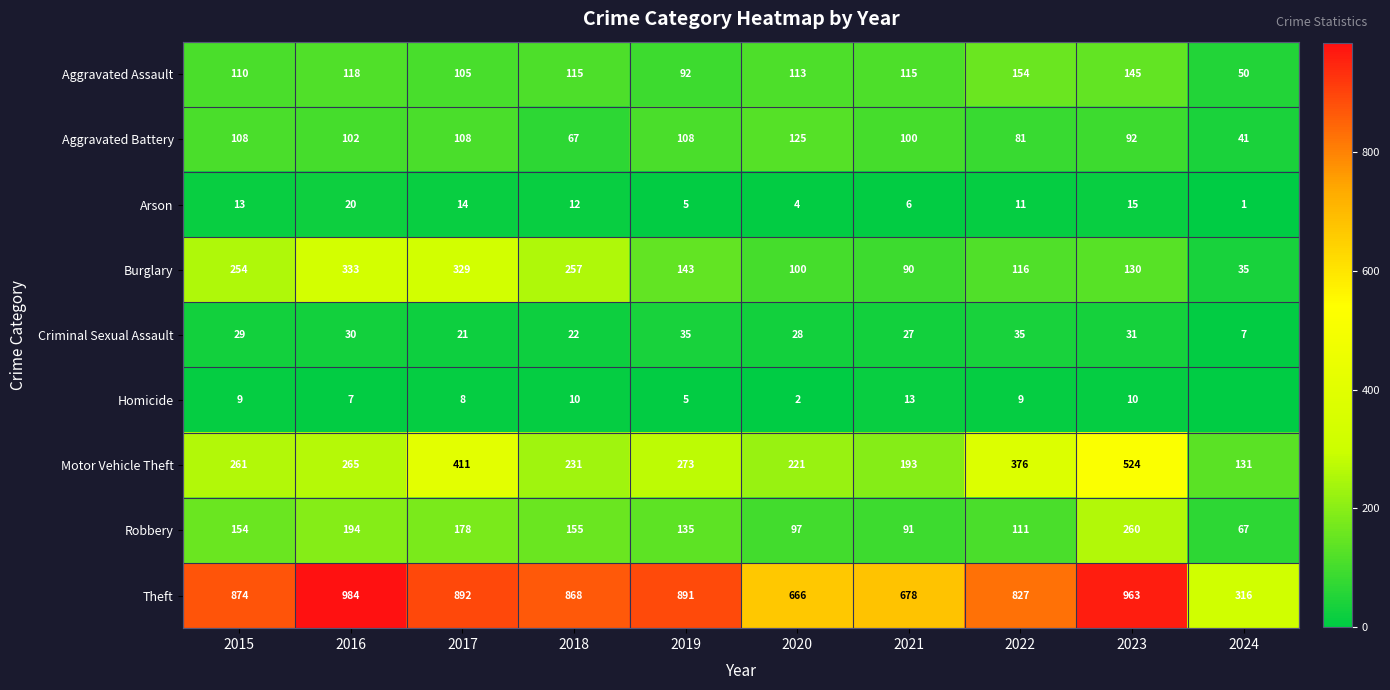

Between 2016 and 2022, which series saw the biggest shift?

Burglary